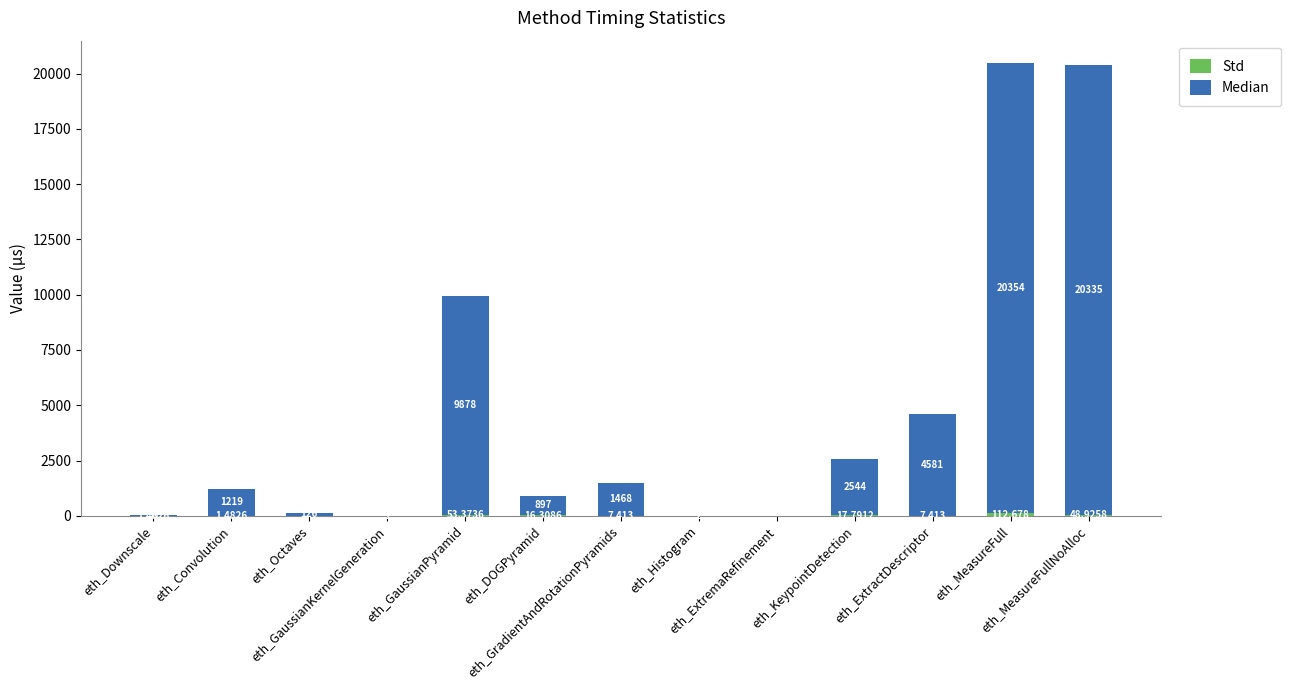

Are the bars grouped side by side (vs. stacked)?

No